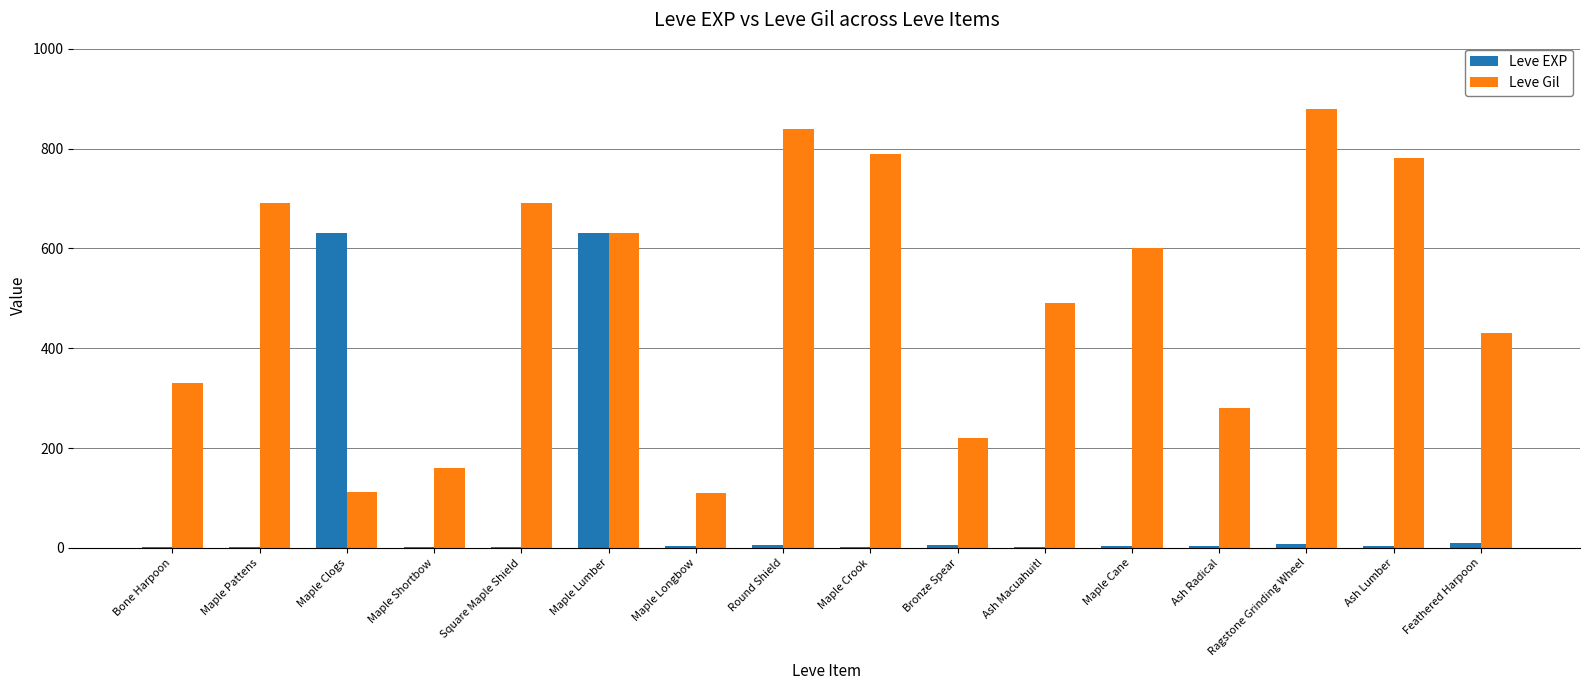

What is the maximum value shown in the chart?

880